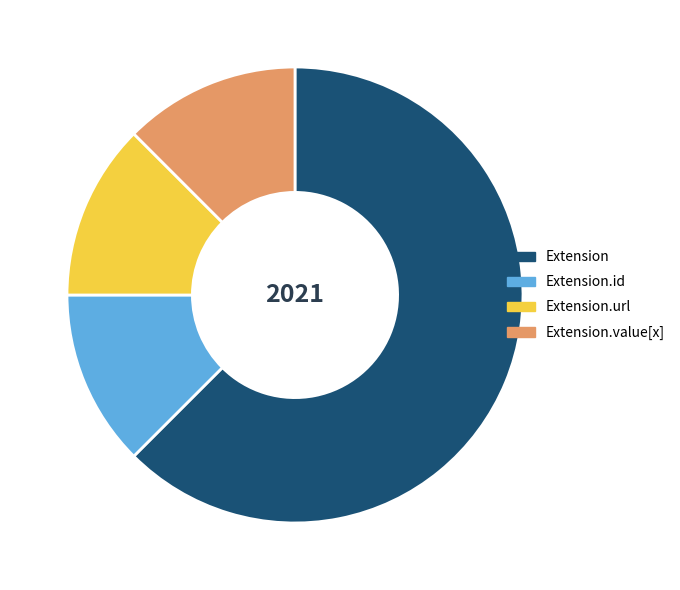

True or false: Extension accounts for 62% of the total.

True